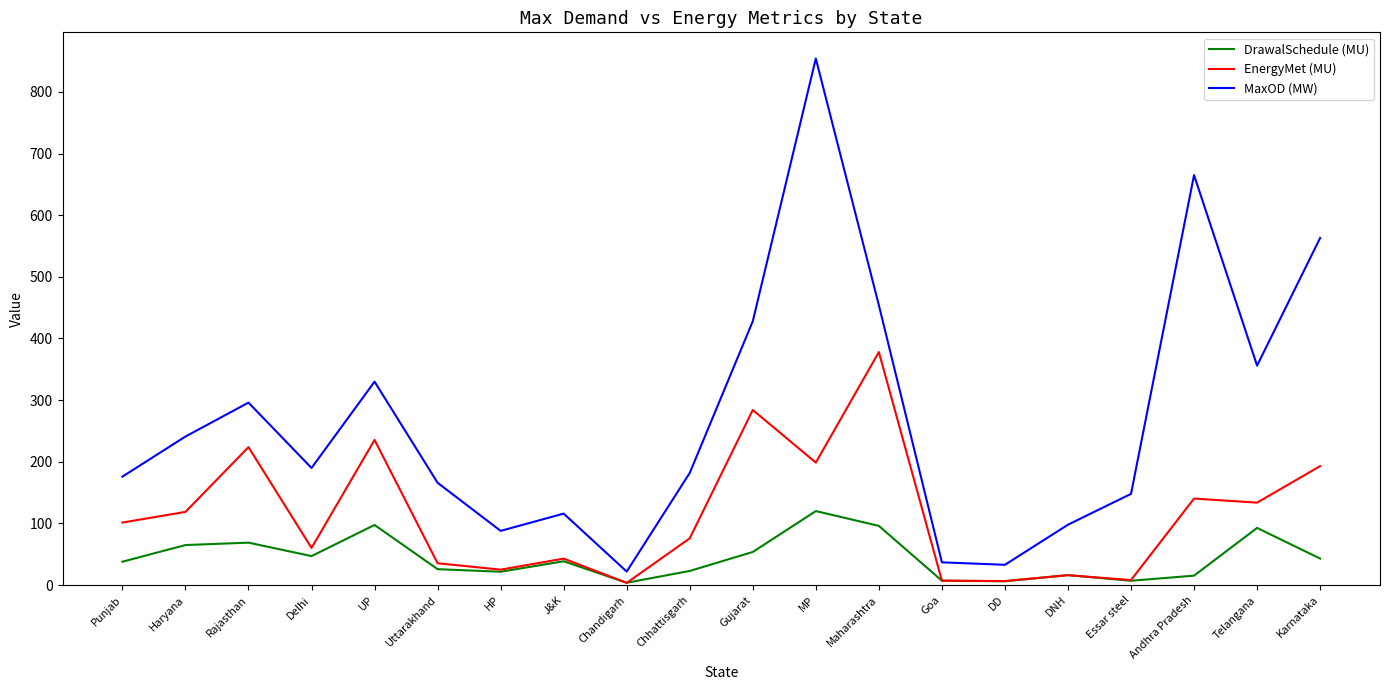

Rank the series by their average value, from highest to lowest.

MaxOD (MW), EnergyMet (MU), DrawalSchedule (MU)